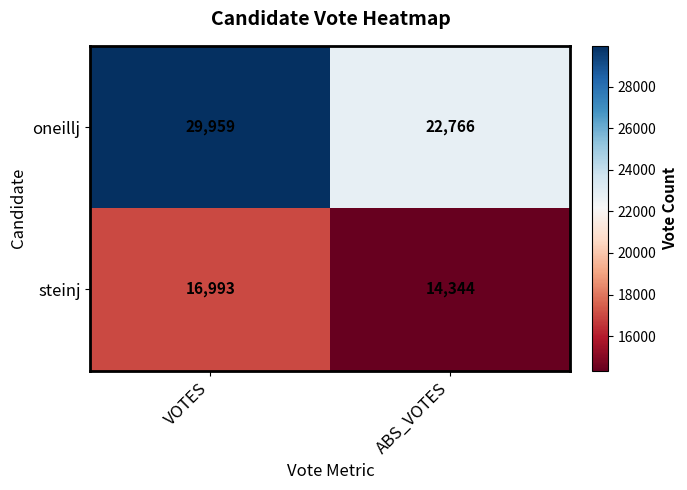

What is the difference between the highest and lowest values at VOTES?

12966